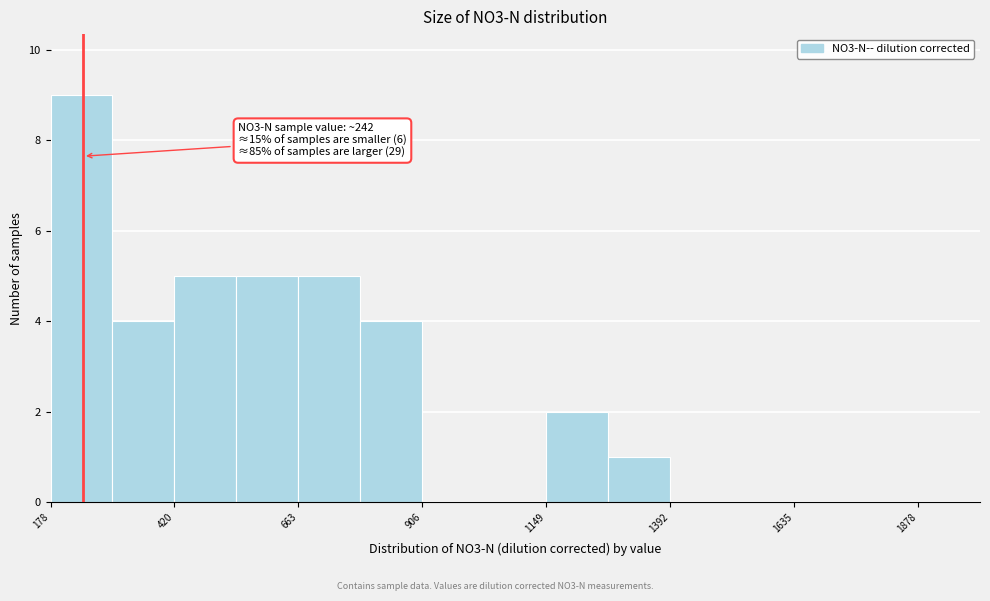

Around what value on the x-axis is the tallest bar? Give the approximate position of its centre, as read against the axis.

250